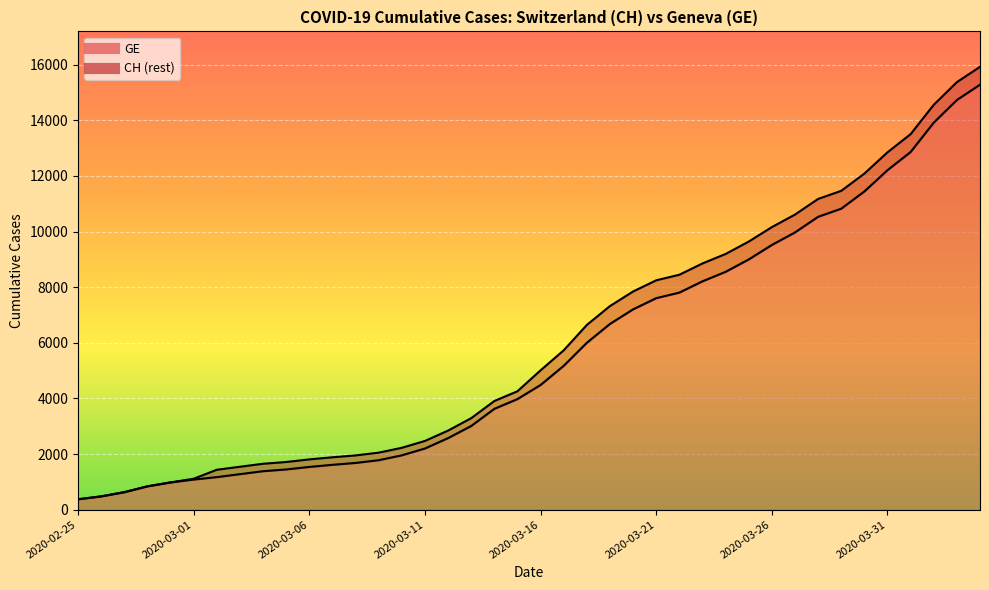

True or false: GE and CH cross at least once.

False